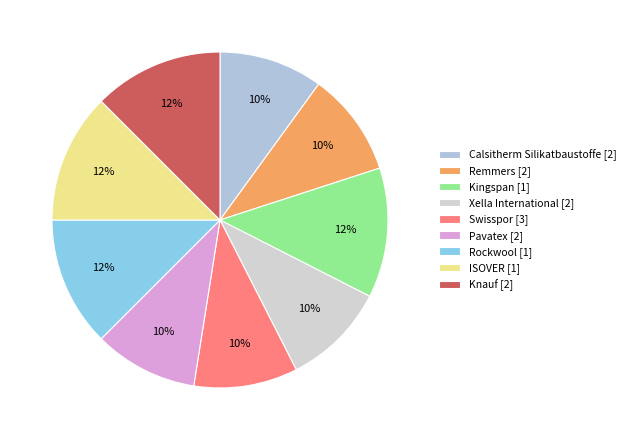

How many segments does this pie chart have?

9